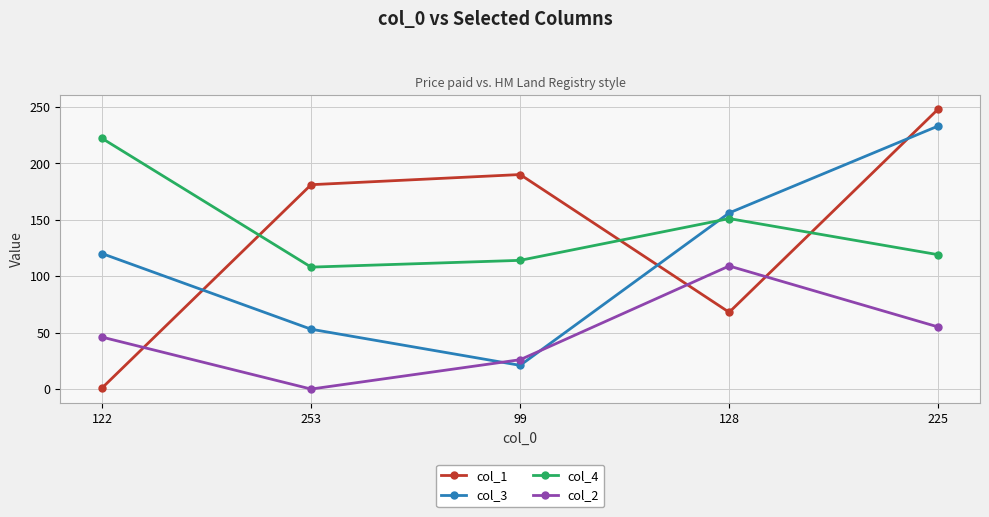

How many categories are shown in the chart?

5